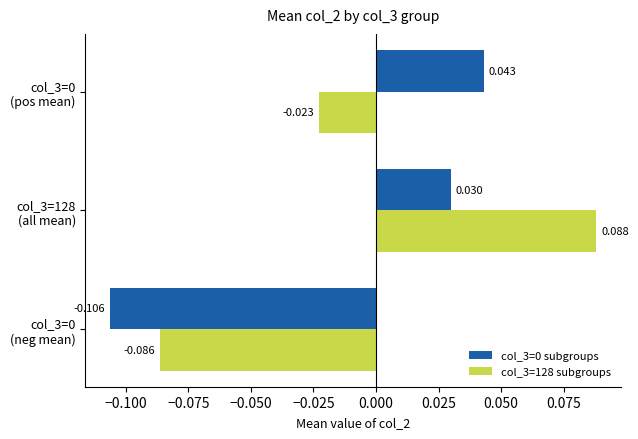

How many values in col_3=128 subgroups are below zero?

2